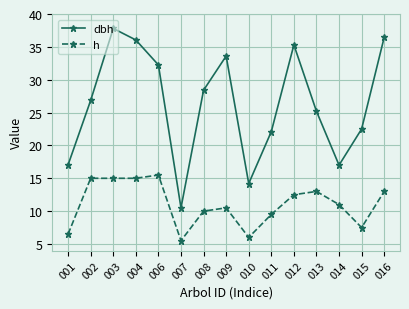

True or false: dbh and h intersect in this chart.

False